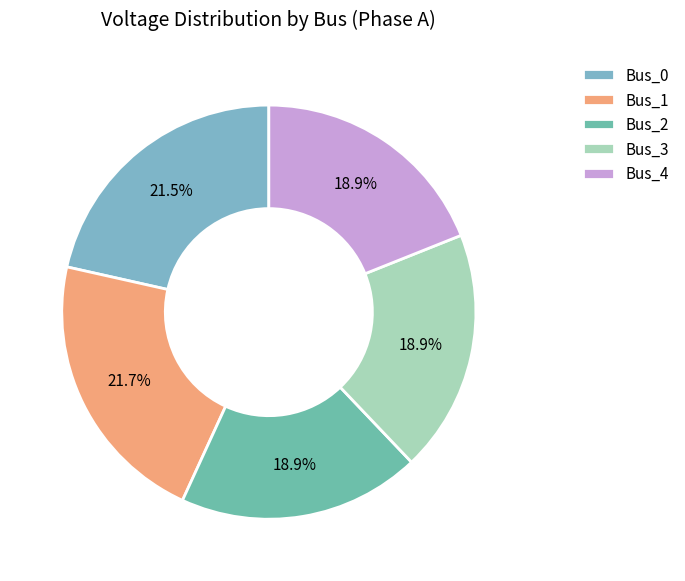

True or false: Bus_0 accounts for 16% of the total.

False